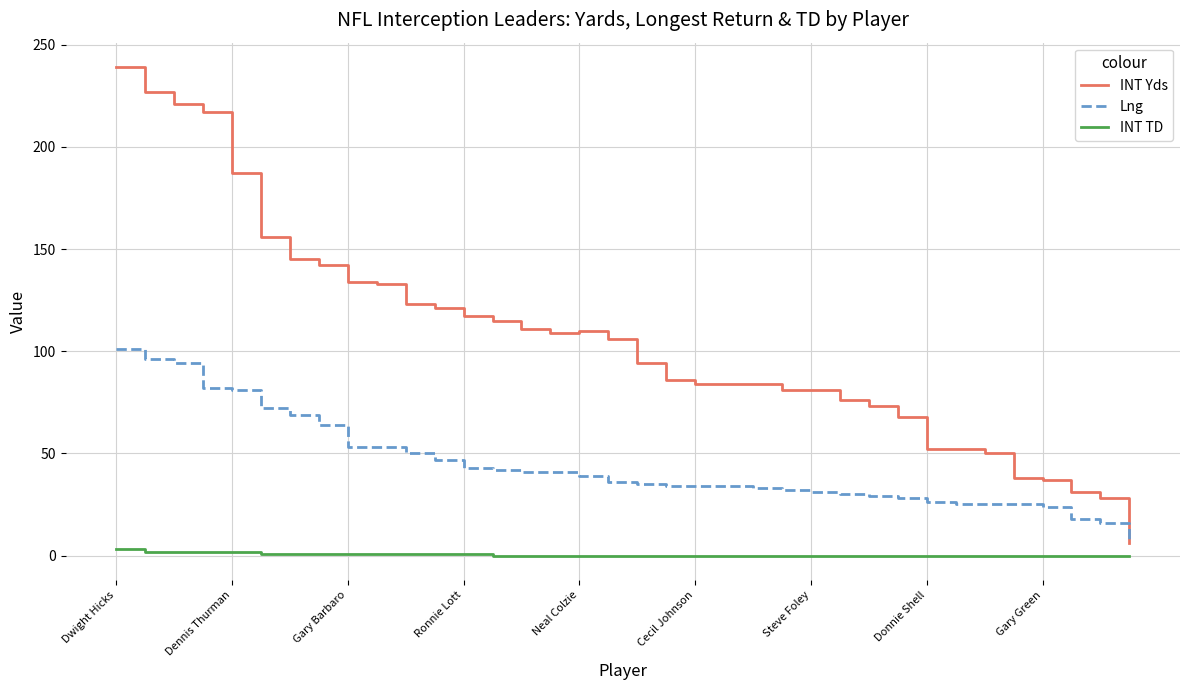

True or false: INT TD and INT Yds intersect in this chart.

False